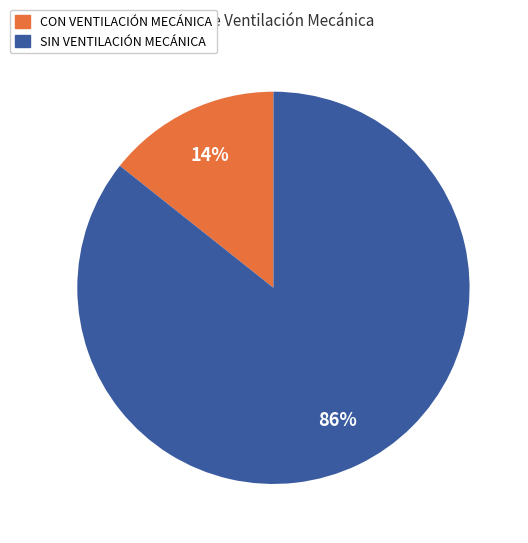

Combined, do SIN VENTILACIÓN MECÁNICA and CON VENTILACIÓN MECÁNICA account for over 50%?

Yes